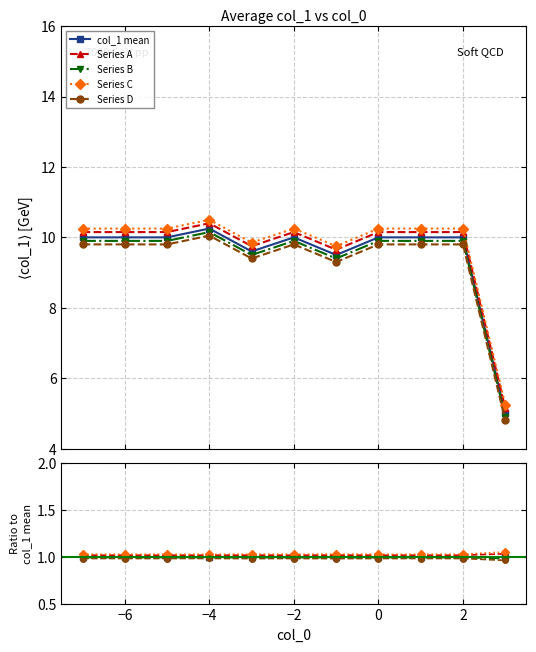

List the series in order of their peak value, highest first.

Series C, Series A, col_1 mean, Series B, Series D